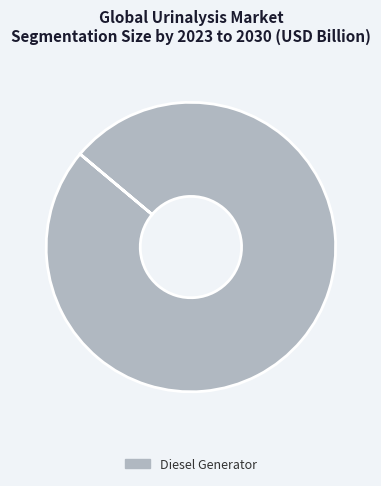

The Diesel Generator slice represents 100% of the pie. True or false?

True